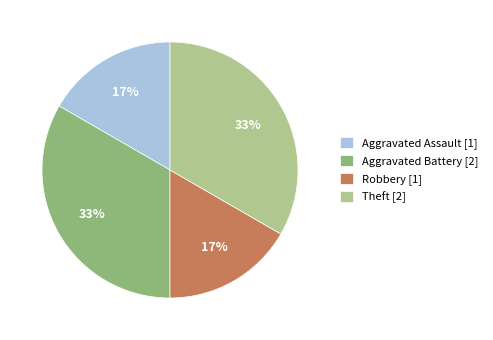

True or false: Robbery [1] accounts for 17% of the total.

True